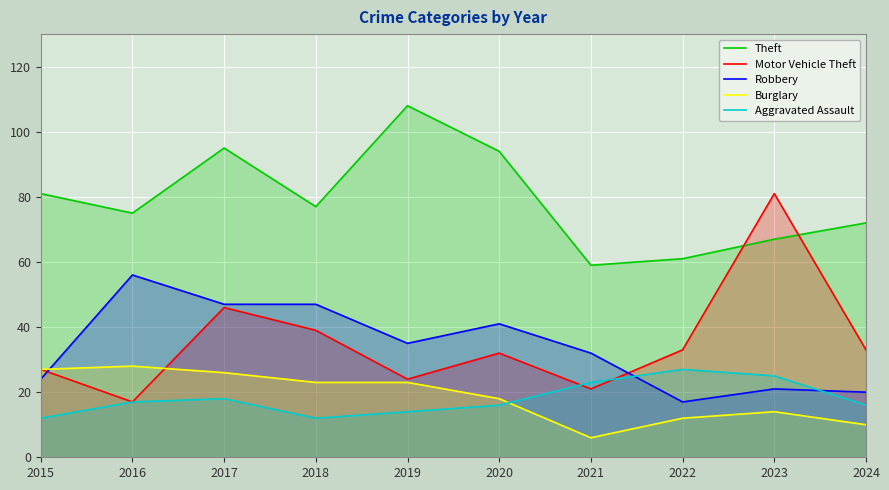

At which category does Burglary reach its first local peak?

2016